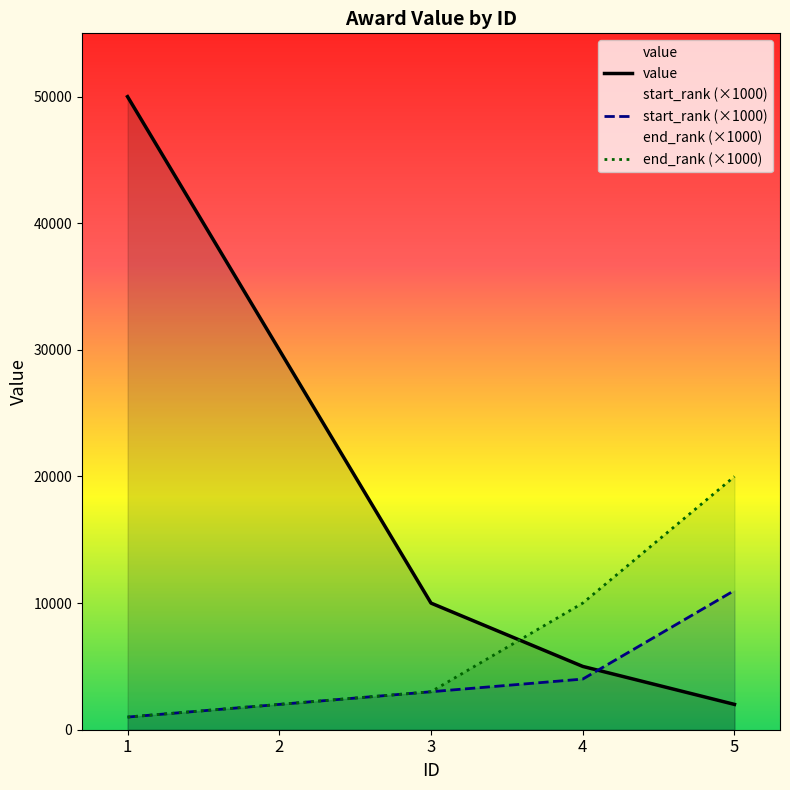

Which category has the lowest value in the end_rank series?

1